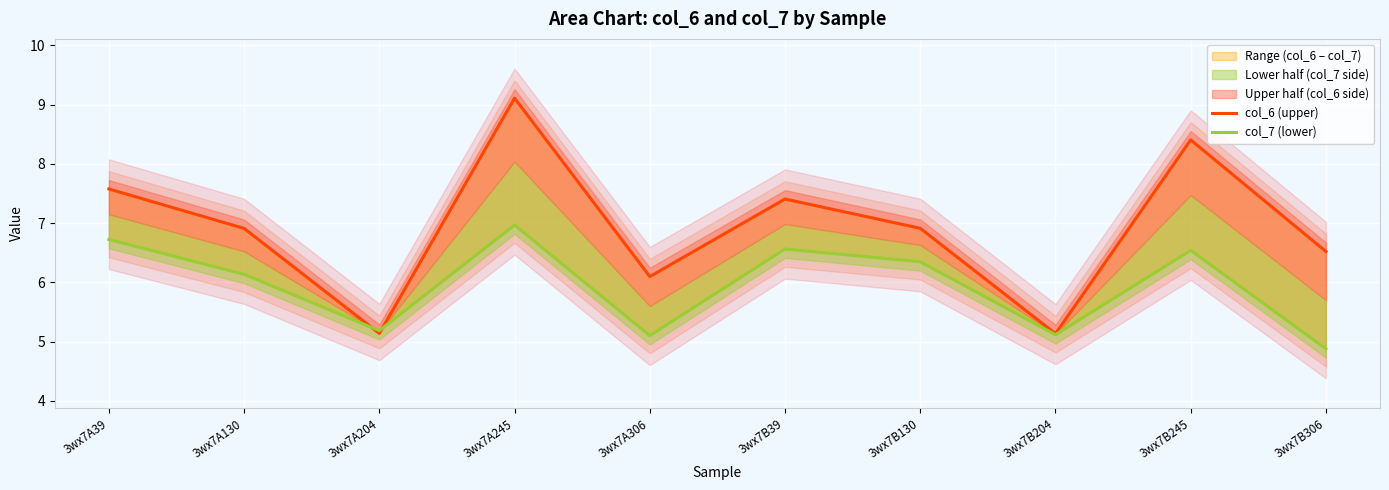

At which category does col_6 (upper) reach its first local valley?

3wx7A204